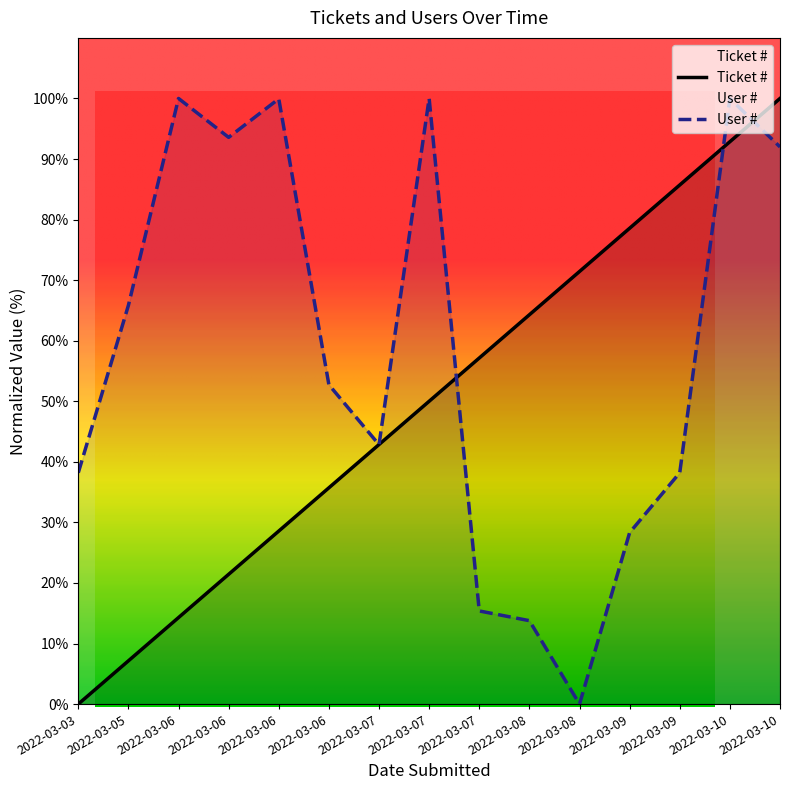

Where does the User # series first go above 52?

2022-03-05